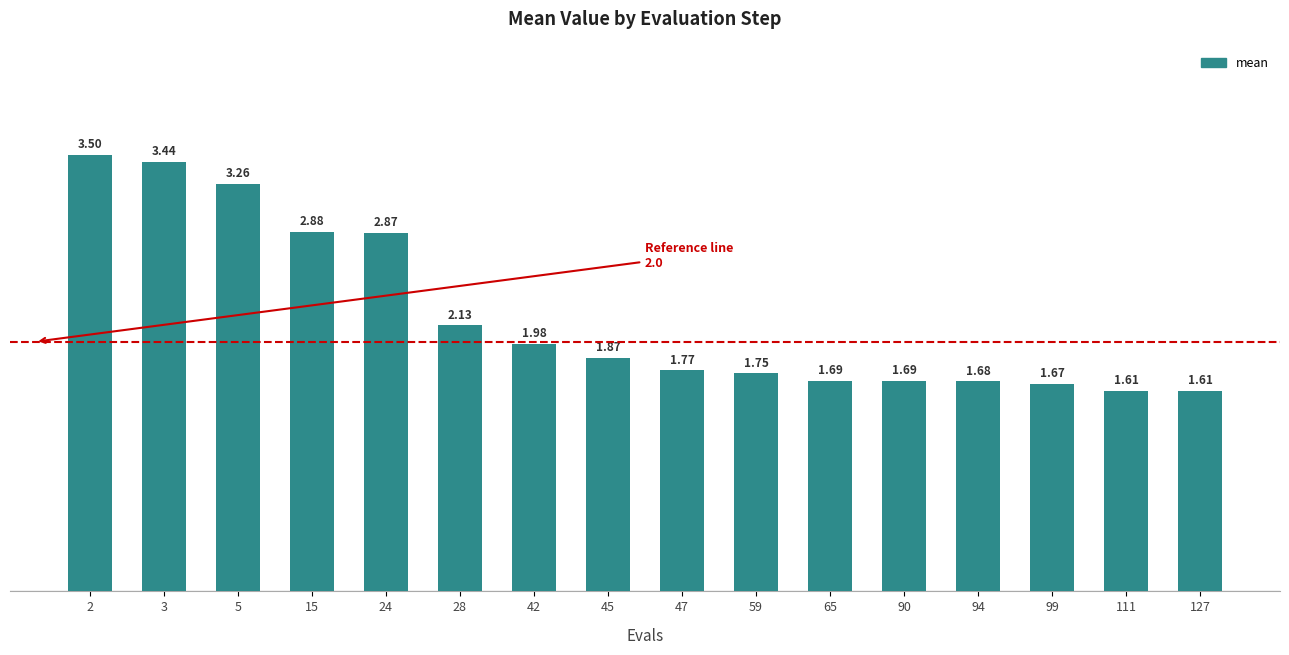

What is the average value?

2.2